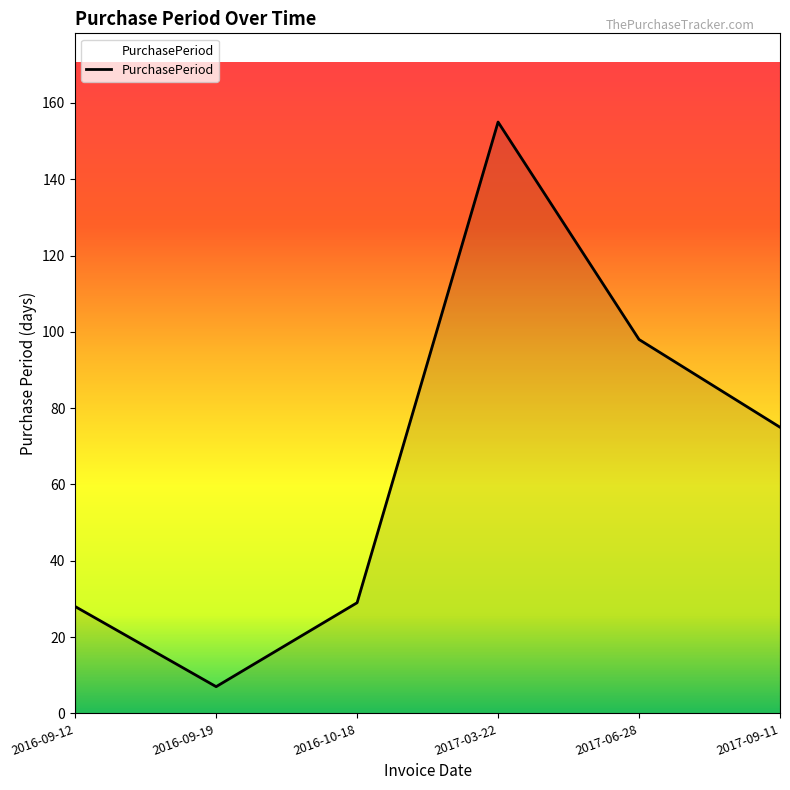

Does the chart display data point markers on the line(s)?

No